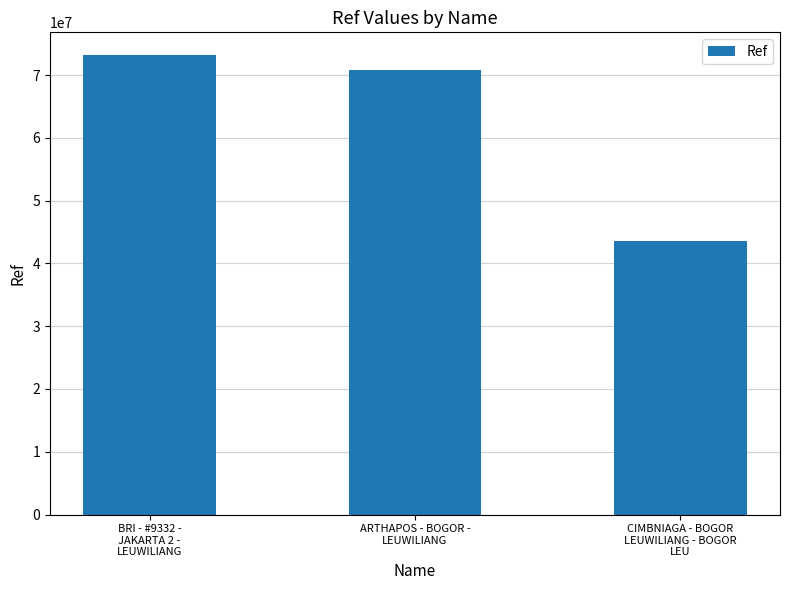

Rank the categories by value from highest to lowest.

BRI - #9332 -
JAKARTA 2 -
LEUWILIANG, ARTHAPOS - BOGOR -
LEUWILIANG, CIMBNIAGA - BOGOR
LEUWILIANG - BOGOR
LEU